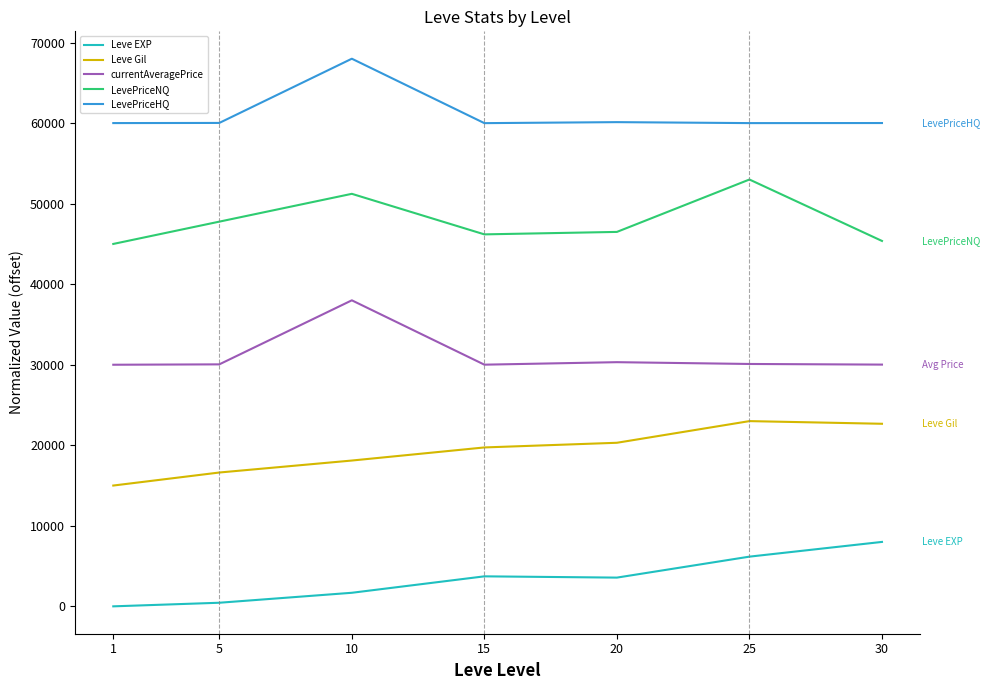

Is it true that LevePriceHQ equals 104507.4 at 5?

False